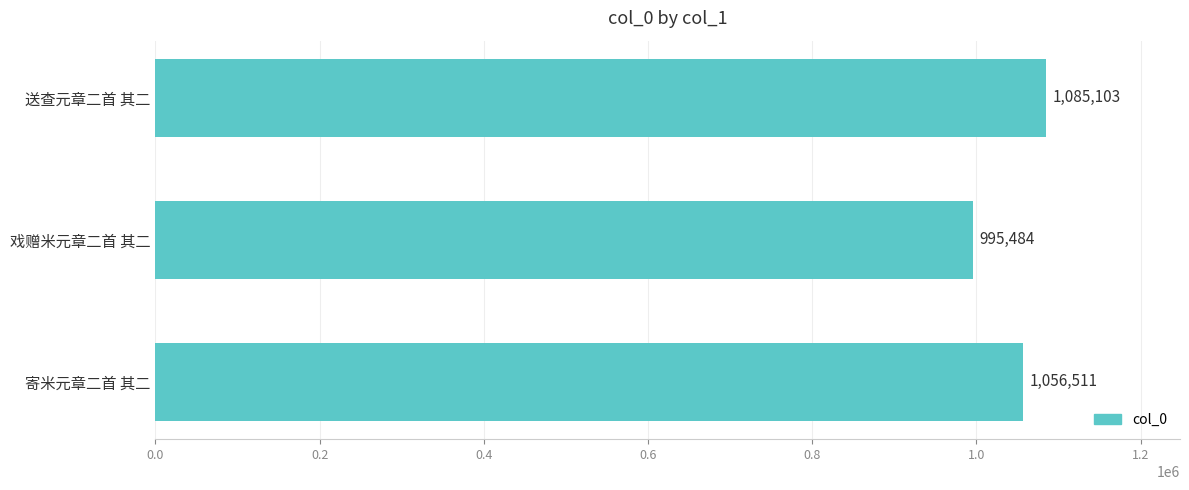

What is the difference between the maximum and second lowest values?

28592